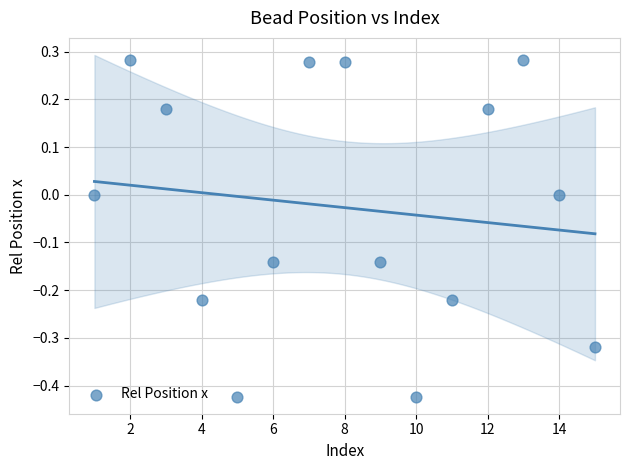

What is the range of X values (max minus min)?

14.0